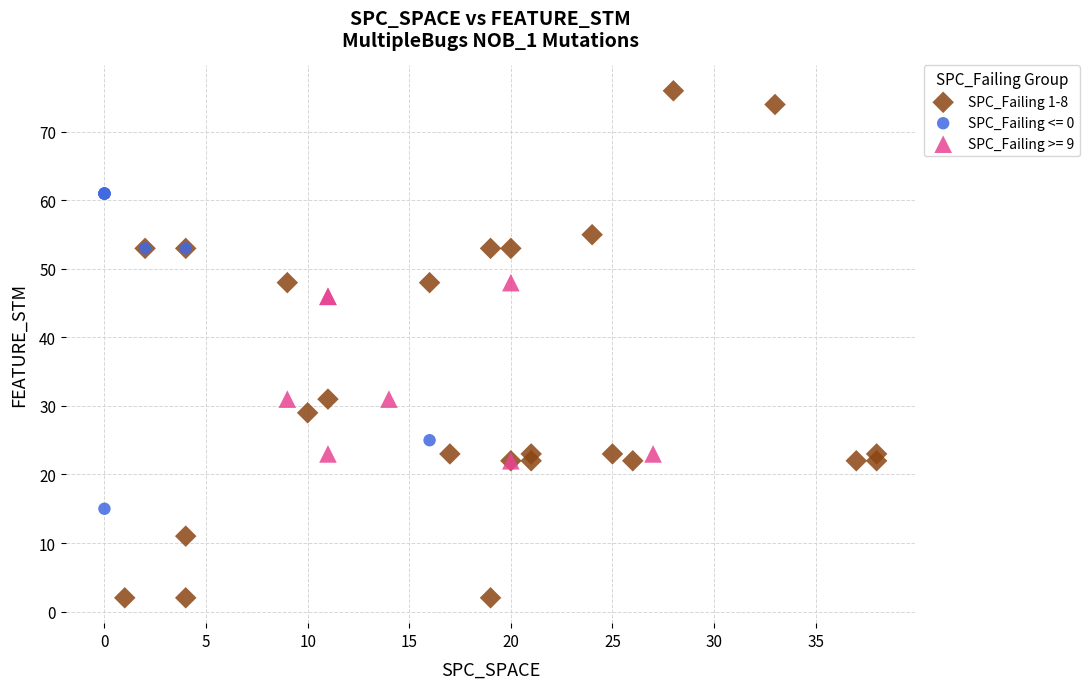

Which series reaches the minimum Y coordinate?

SPC_Failing 1-8